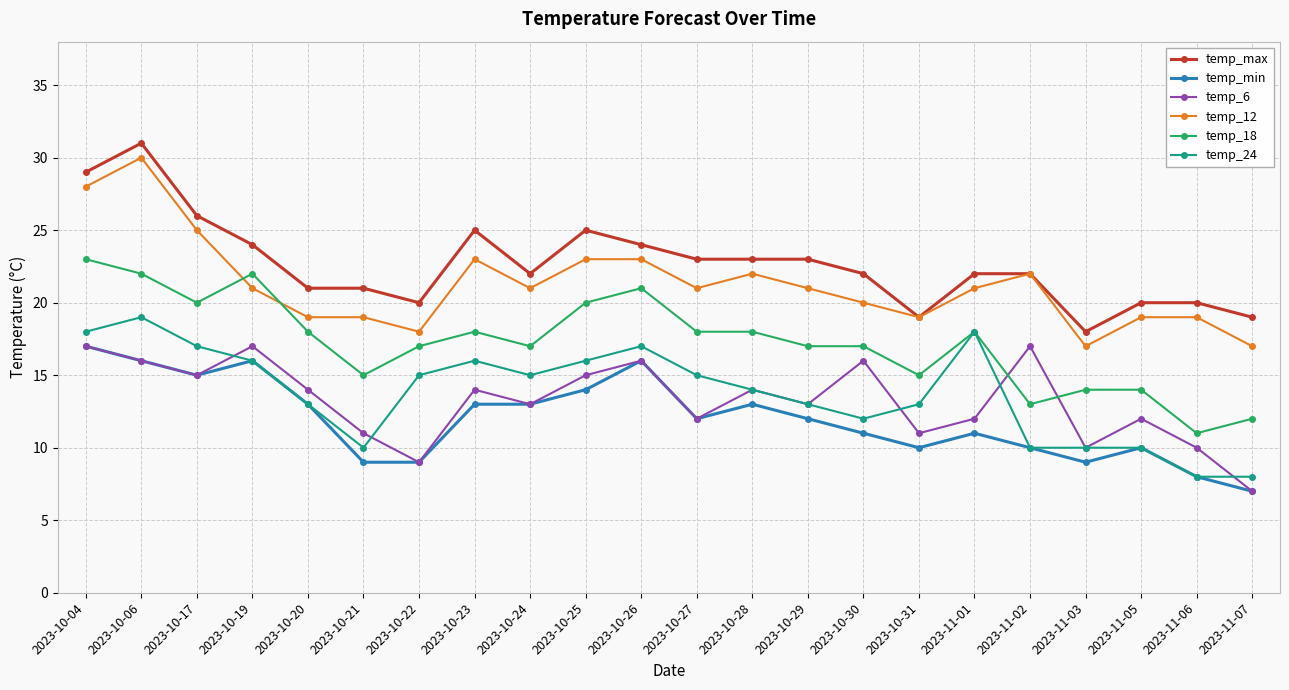

Reading right to left, transcribe all the data shown in this chart.

temp_max: 2023-11-07=19	2023-11-06=20	2023-11-05=20	2023-11-03=18	2023-11-02=22	2023-11-01=22	2023-10-31=19	2023-10-30=22	2023-10-29=23	2023-10-28=23	2023-10-27=23	2023-10-26=24	2023-10-25=25	2023-10-24=22	2023-10-23=25	2023-10-22=20	2023-10-21=21	2023-10-20=21	2023-10-19=24	2023-10-17=26	2023-10-06=31	2023-10-04=29
temp_min: 2023-11-07=7	2023-11-06=8	2023-11-05=10	2023-11-03=9	2023-11-02=10	2023-11-01=11	2023-10-31=10	2023-10-30=11	2023-10-29=12	2023-10-28=13	2023-10-27=12	2023-10-26=16	2023-10-25=14	2023-10-24=13	2023-10-23=13	2023-10-22=9	2023-10-21=9	2023-10-20=13	2023-10-19=16	2023-10-17=15	2023-10-06=16	2023-10-04=17
temp_6: 2023-11-07=7	2023-11-06=10	2023-11-05=12	2023-11-03=10	2023-11-02=17	2023-11-01=12	2023-10-31=11	2023-10-30=16	2023-10-29=13	2023-10-28=14	2023-10-27=12	2023-10-26=16	2023-10-25=15	2023-10-24=13	2023-10-23=14	2023-10-22=9	2023-10-21=11	2023-10-20=14	2023-10-19=17	2023-10-17=15	2023-10-06=16	2023-10-04=17
temp_12: 2023-11-07=17	2023-11-06=19	2023-11-05=19	2023-11-03=17	2023-11-02=22	2023-11-01=21	2023-10-31=19	2023-10-30=20	2023-10-29=21	2023-10-28=22	2023-10-27=21	2023-10-26=23	2023-10-25=23	2023-10-24=21	2023-10-23=23	2023-10-22=18	2023-10-21=19	2023-10-20=19	2023-10-19=21	2023-10-17=25	2023-10-06=30	2023-10-04=28
temp_18: 2023-11-07=12	2023-11-06=11	2023-11-05=14	2023-11-03=14	2023-11-02=13	2023-11-01=18	2023-10-31=15	2023-10-30=17	2023-10-29=17	2023-10-28=18	2023-10-27=18	2023-10-26=21	2023-10-25=20	2023-10-24=17	2023-10-23=18	2023-10-22=17	2023-10-21=15	2023-10-20=18	2023-10-19=22	2023-10-17=20	2023-10-06=22	2023-10-04=23
temp_24: 2023-11-07=8	2023-11-06=8	2023-11-05=10	2023-11-03=10	2023-11-02=10	2023-11-01=18	2023-10-31=13	2023-10-30=12	2023-10-29=13	2023-10-28=14	2023-10-27=15	2023-10-26=17	2023-10-25=16	2023-10-24=15	2023-10-23=16	2023-10-22=15	2023-10-21=10	2023-10-20=13	2023-10-19=16	2023-10-17=17	2023-10-06=19	2023-10-04=18